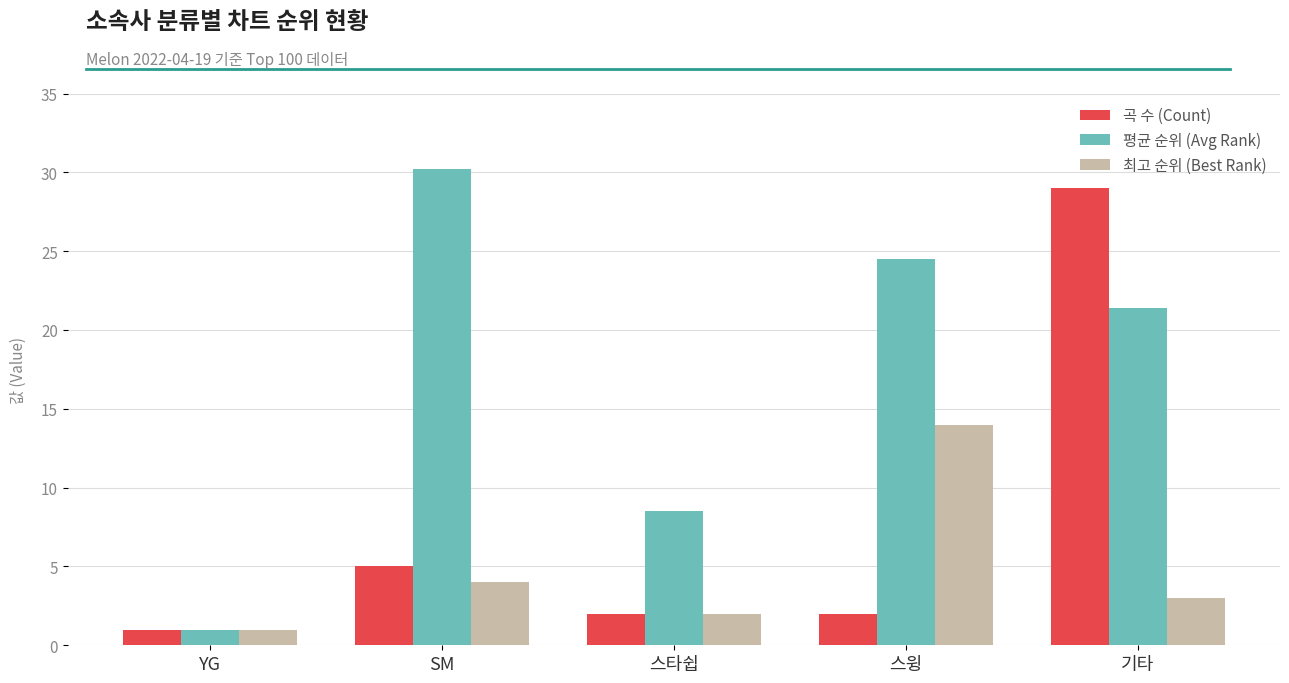

True or false: 평균 순위 (Avg Rank) has a value of 30.2 at SM.

True